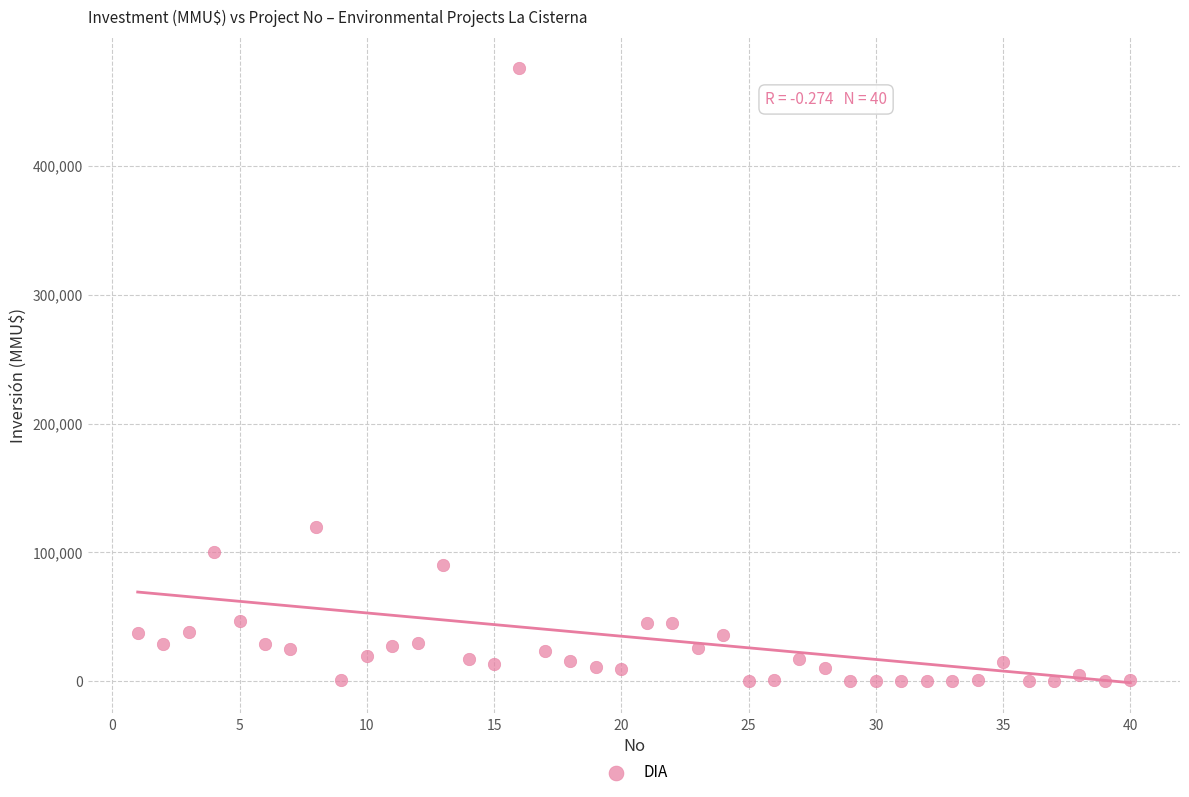

What Y value in the scatter plot is closest to 238000?

120000